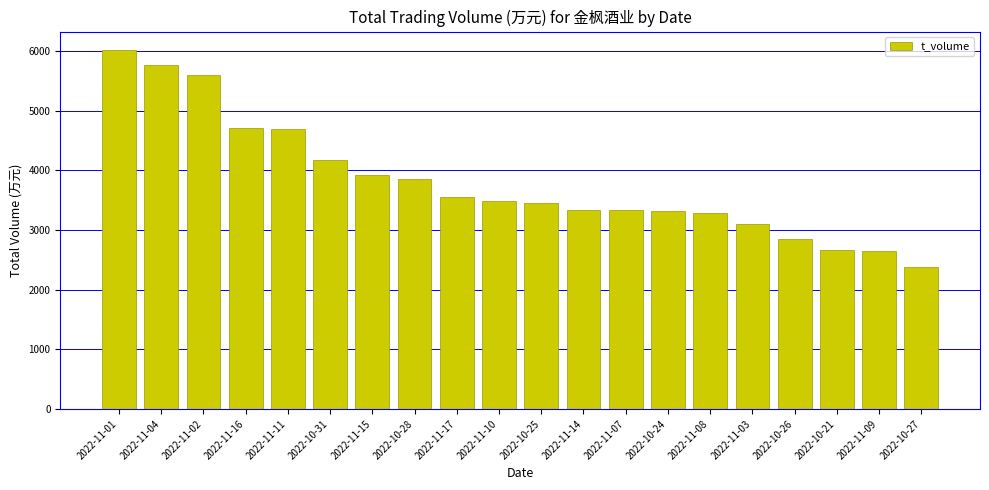

The value at 2022-11-10 is 3489. True or false?

True